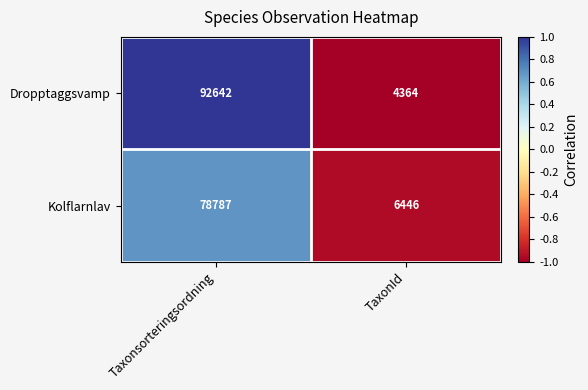

Which series has the largest total across all categories?

Dropptaggsvamp